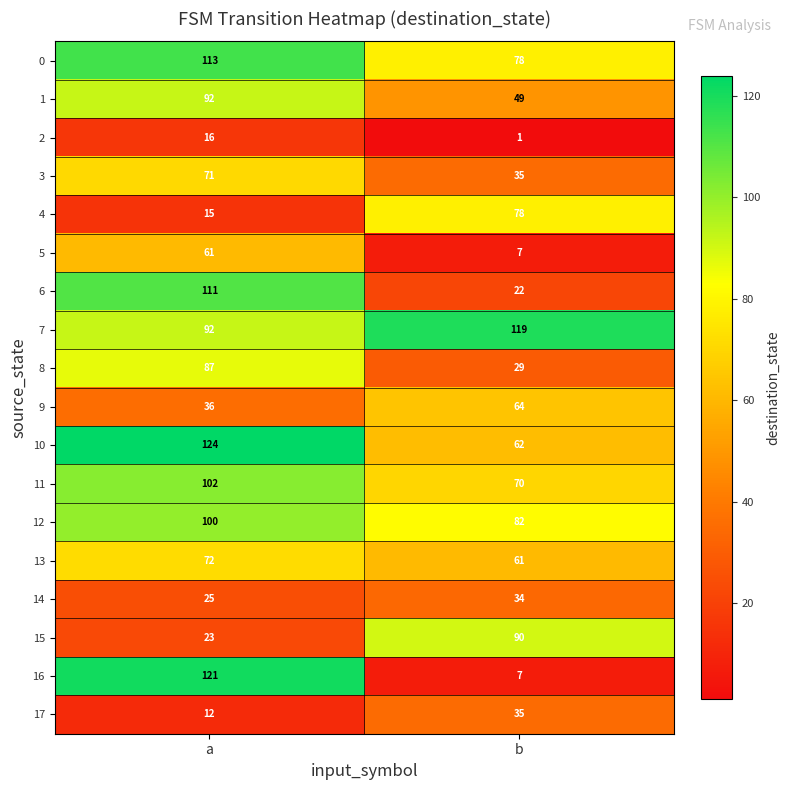

Is it true that 0 equals 113 at a?

True